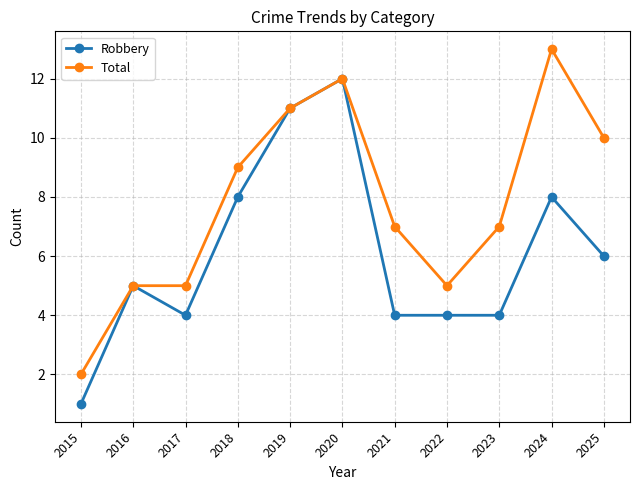

Read the Robbery value at 2024.

8